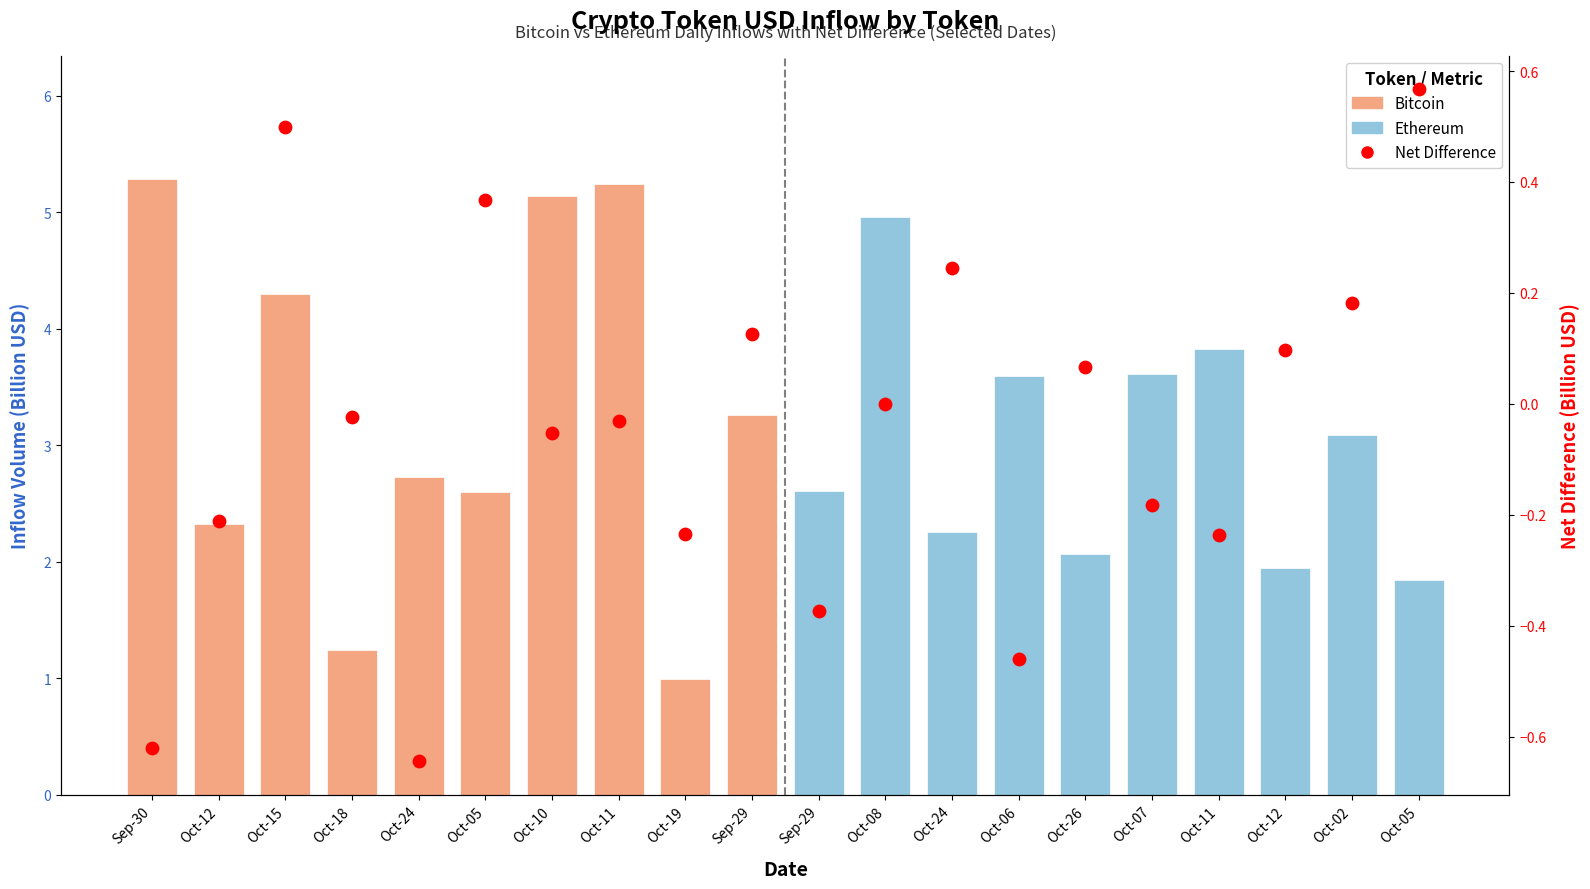

What is the change in value from Oct-24 to Oct-02?

-0.1